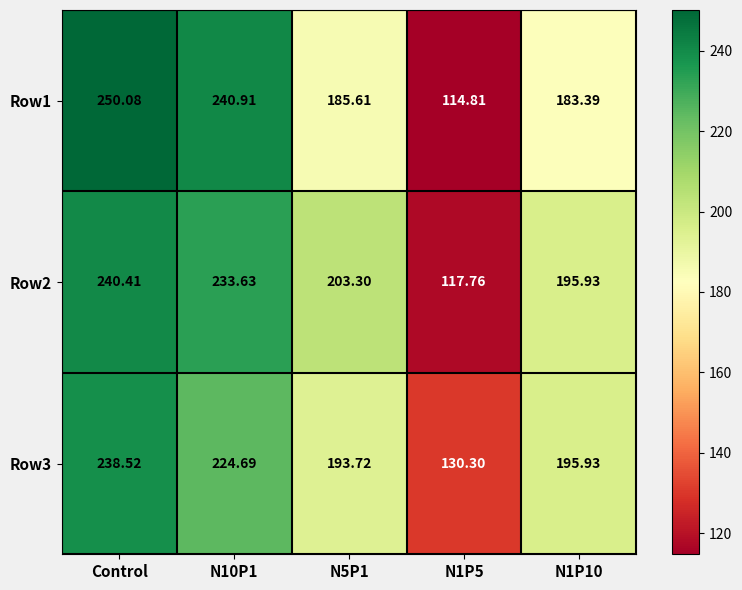

At which category is the sum across all series the highest?

Control